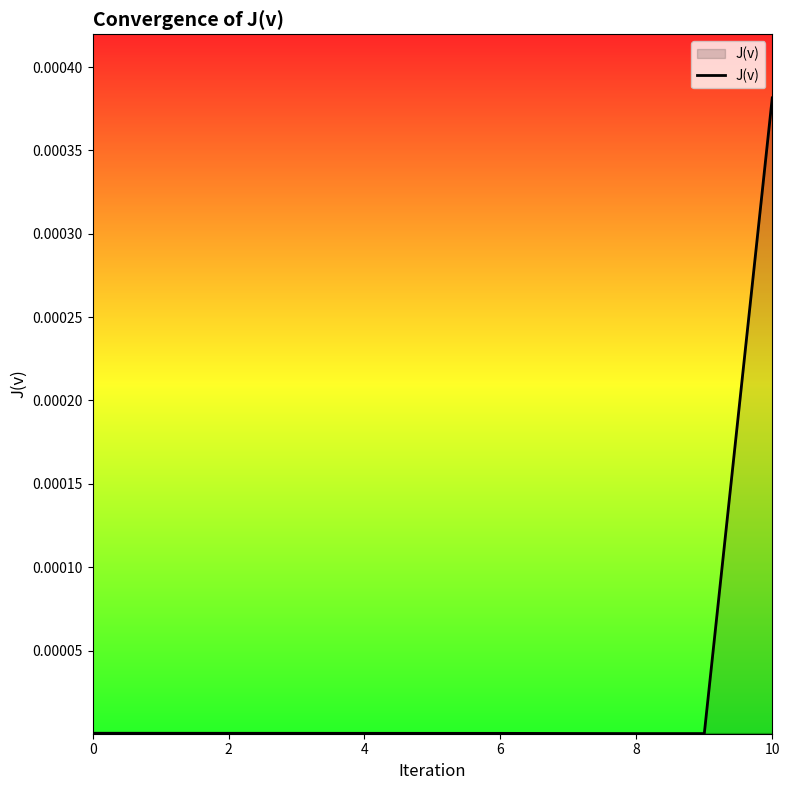

Is it true that the value at 0 is 0.0?

True